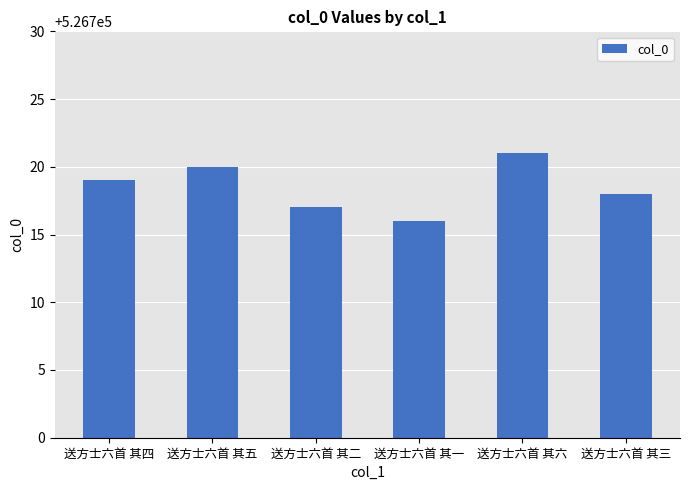

How many data points are less than 526719?

3